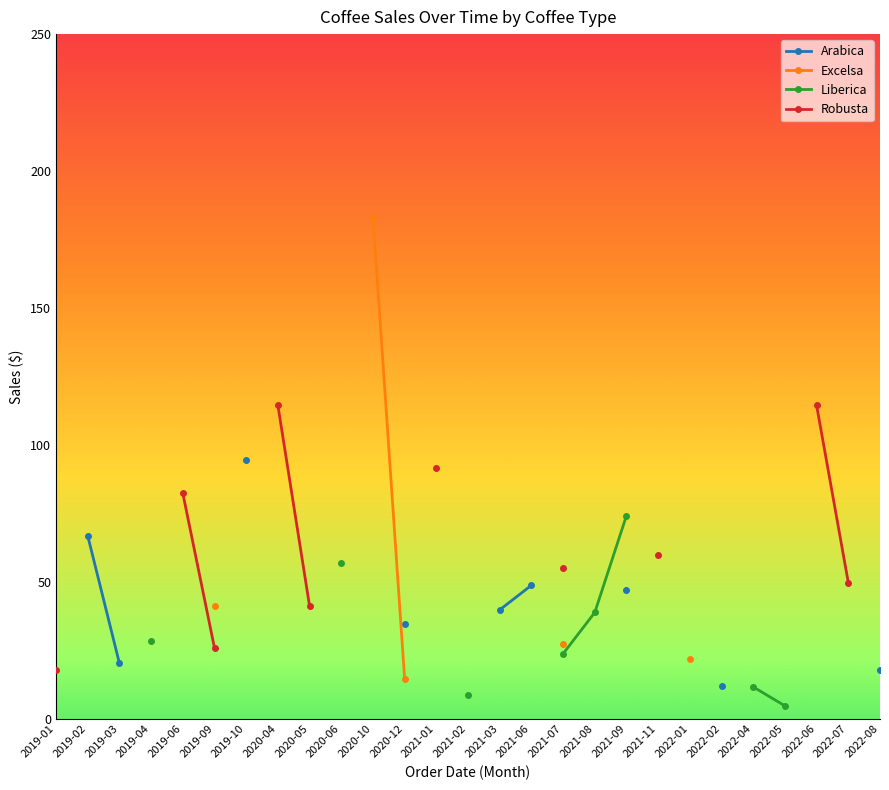

How many values in Liberica are above zero?

8